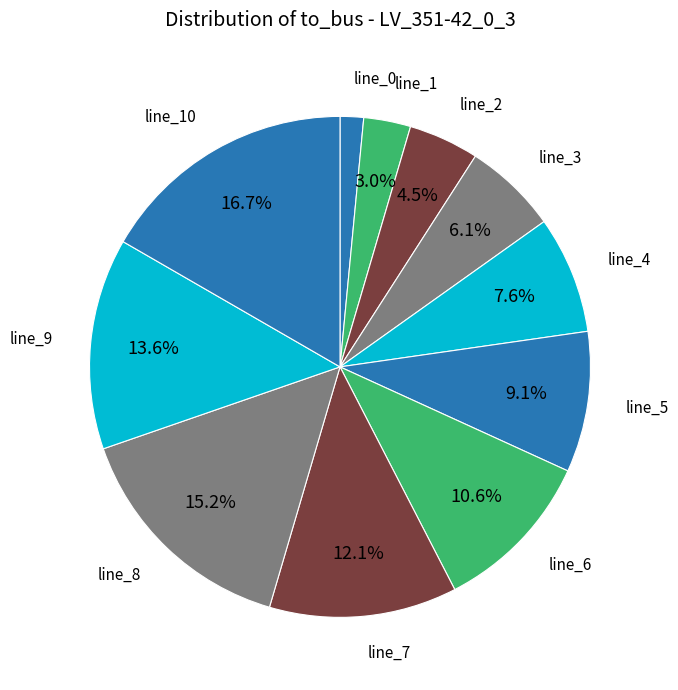

How many slices are in this pie chart?

11